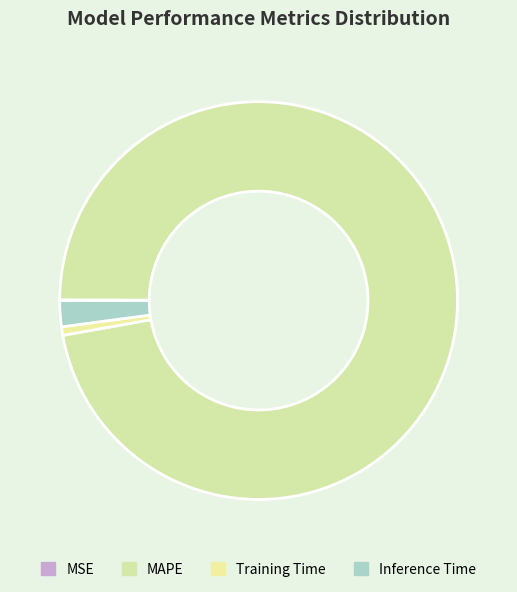

To the nearest percent, what is the difference between the MSE and Inference Time slice percentages?

2%